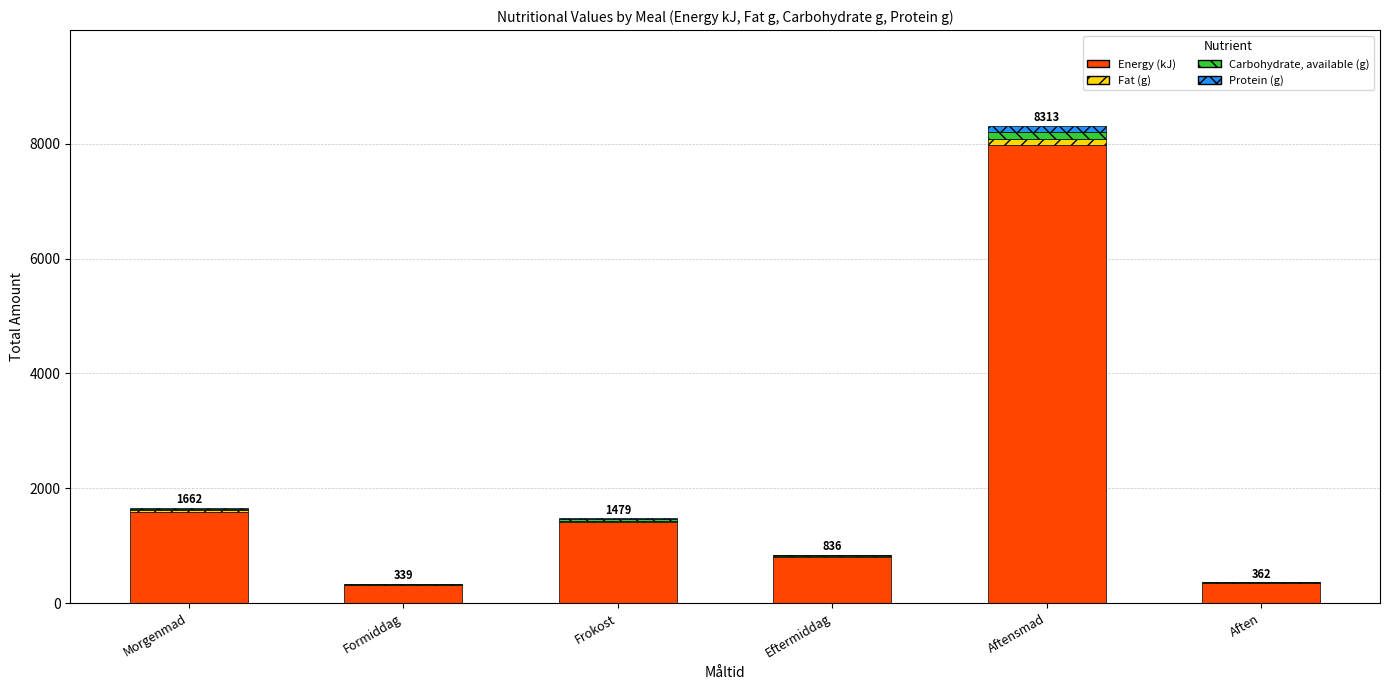

Is it true that Energy (kJ) equals 2778.9 at Morgenmad?

False